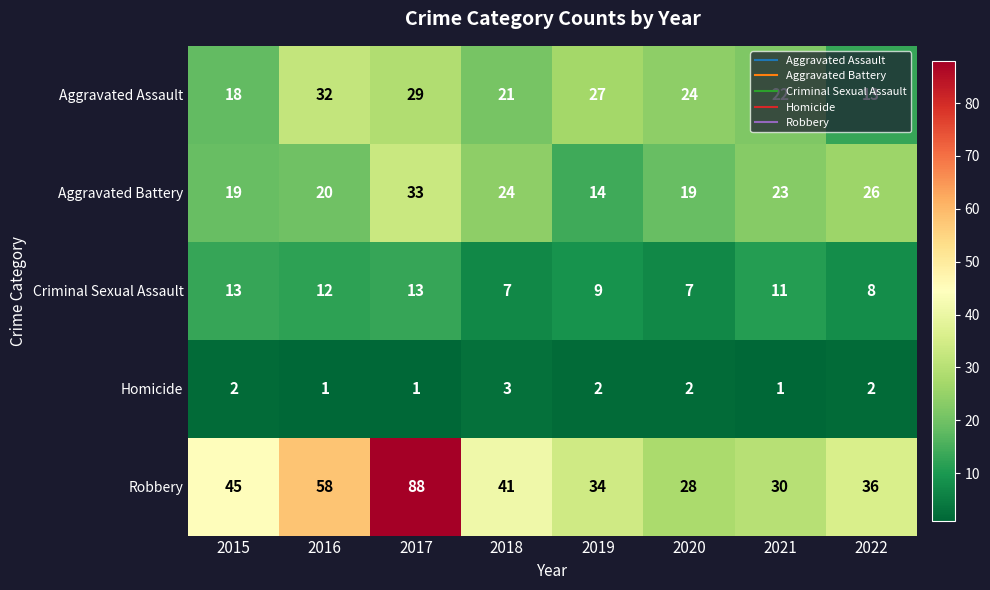

How many values in the Robbery series are below 41?

4